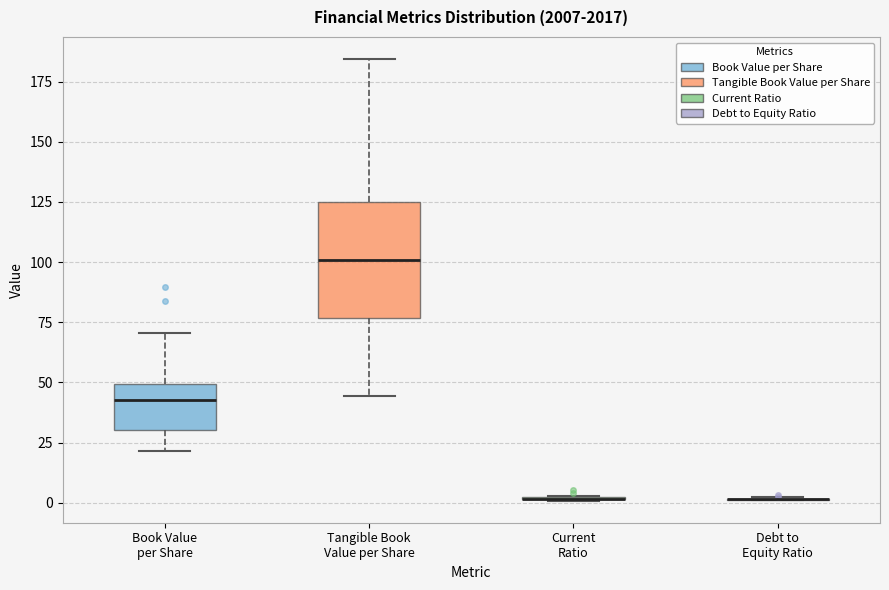

Reading left to right, read every box against the y-axis: the position of its median line, the range the box covers, and the ends of its whiskers. The values are not printed on the chart, so give them approximately, as read against the axis.

Book Value per Share: median 45, box 30 to 50, whiskers 20 to 70
Tangible Book Value per Share: median 100, box 75 to 125, whiskers 45 to 185
Current Ratio: box collapsed to a line at 0, whiskers 0 to 5
Debt to Equity Ratio: box collapsed to a line at 0, whiskers 0 to 0